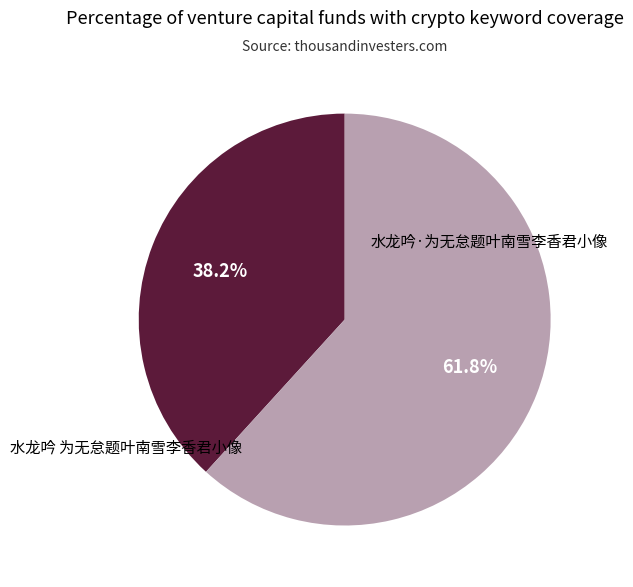

What percentage is the 水龙吟·为无怠题叶南雪李香君小像 slice, to the nearest percent?

38%